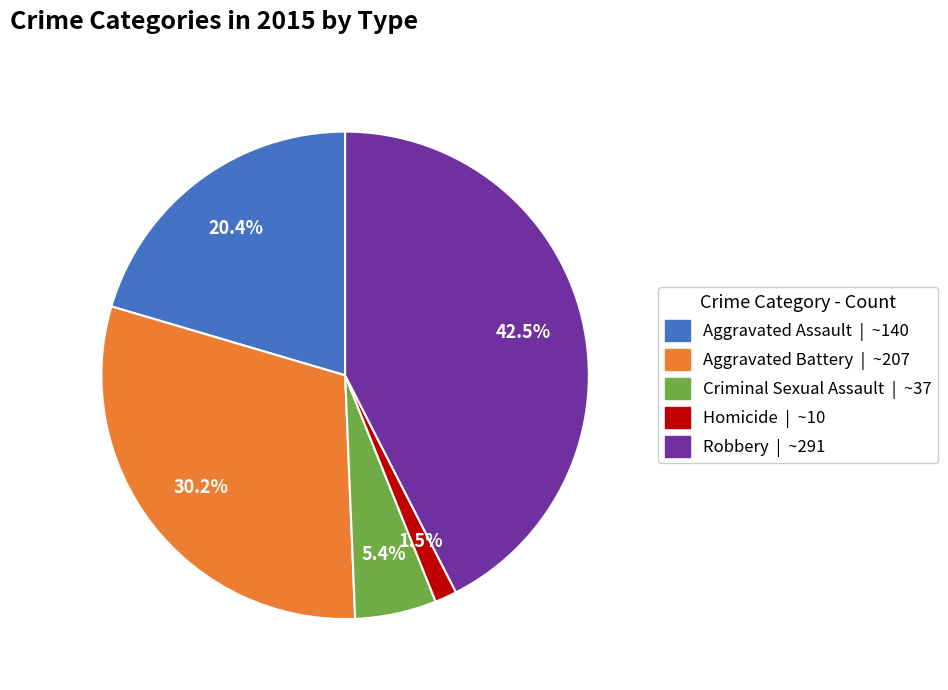

What is the largest slice in the pie chart?

Robbery